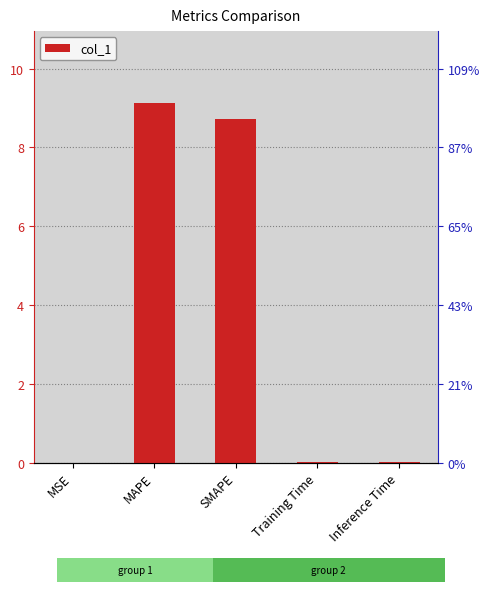

What is the approximate value at SMAPE?

8.7